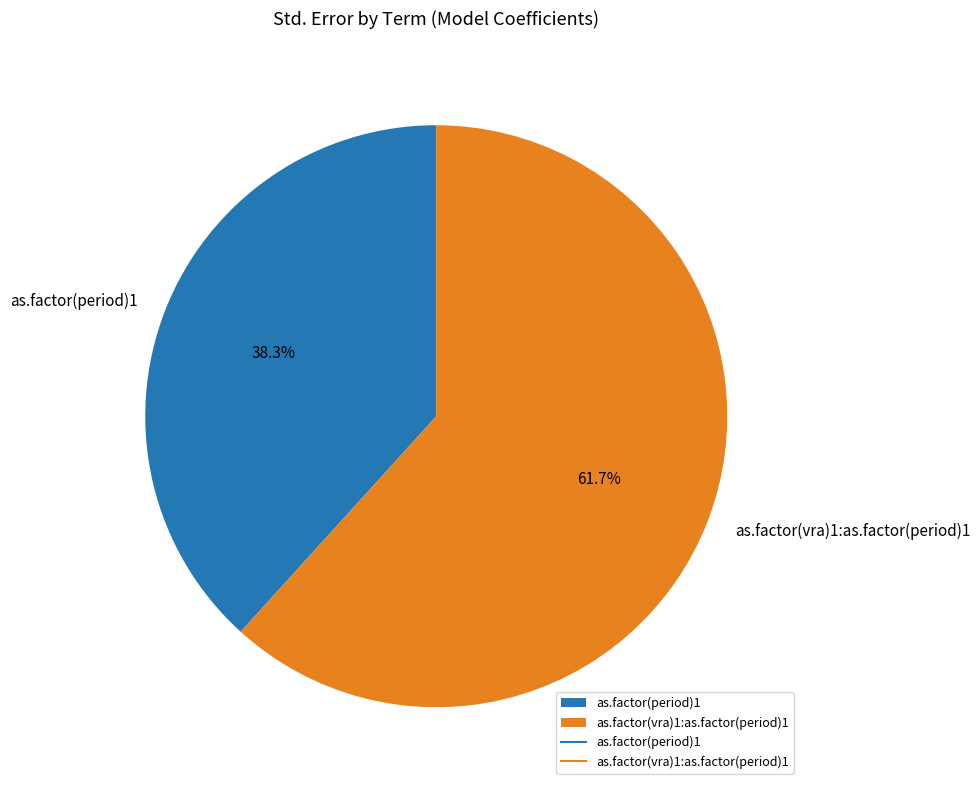

Is there a majority slice in this chart?

Yes